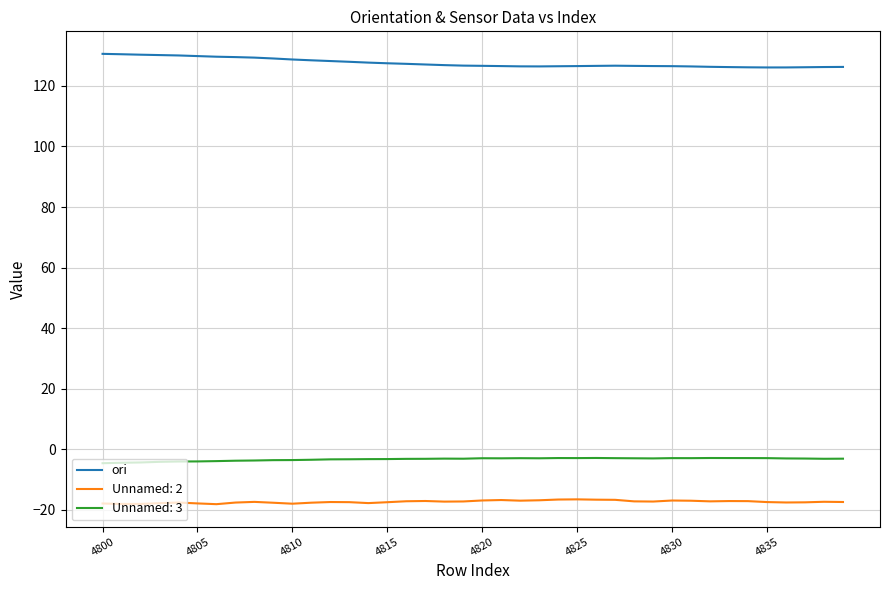

Rank the series by their maximum value, from lowest to highest.

Unnamed: 2, Unnamed: 3, ori